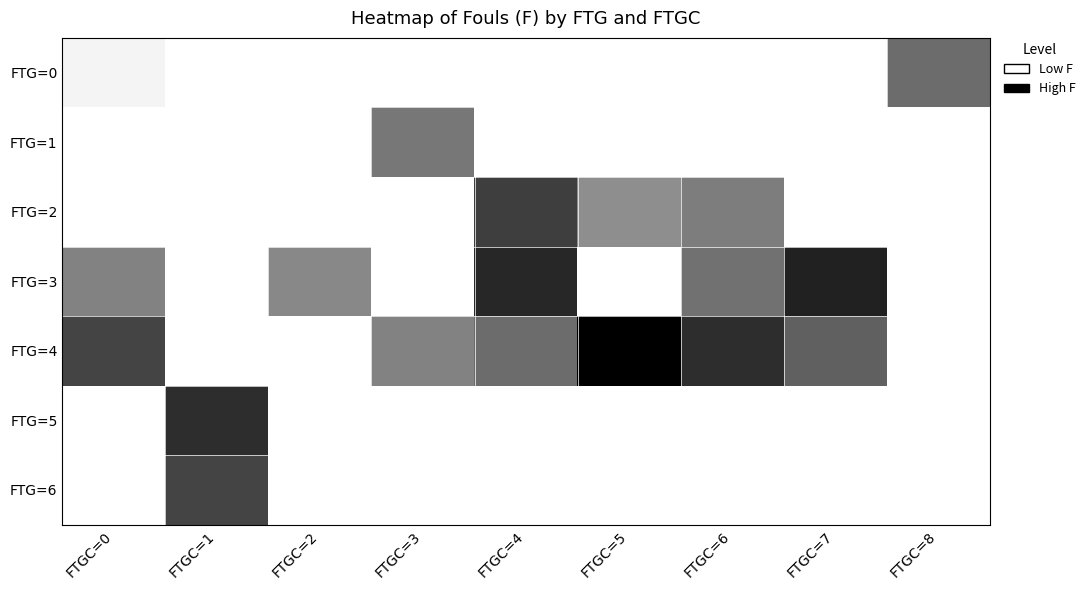

At which category does the chart reach its peak across all series?

FTGC=5